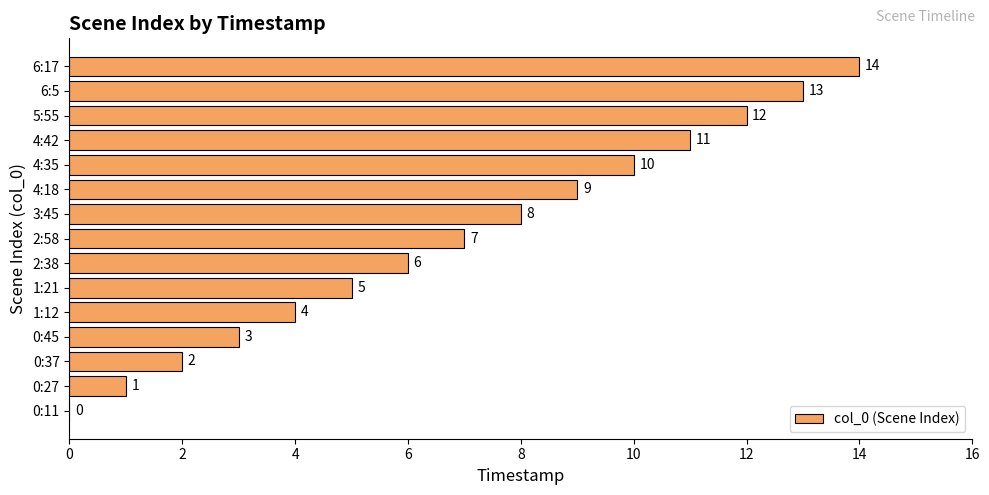

How many data points does each series have?

15